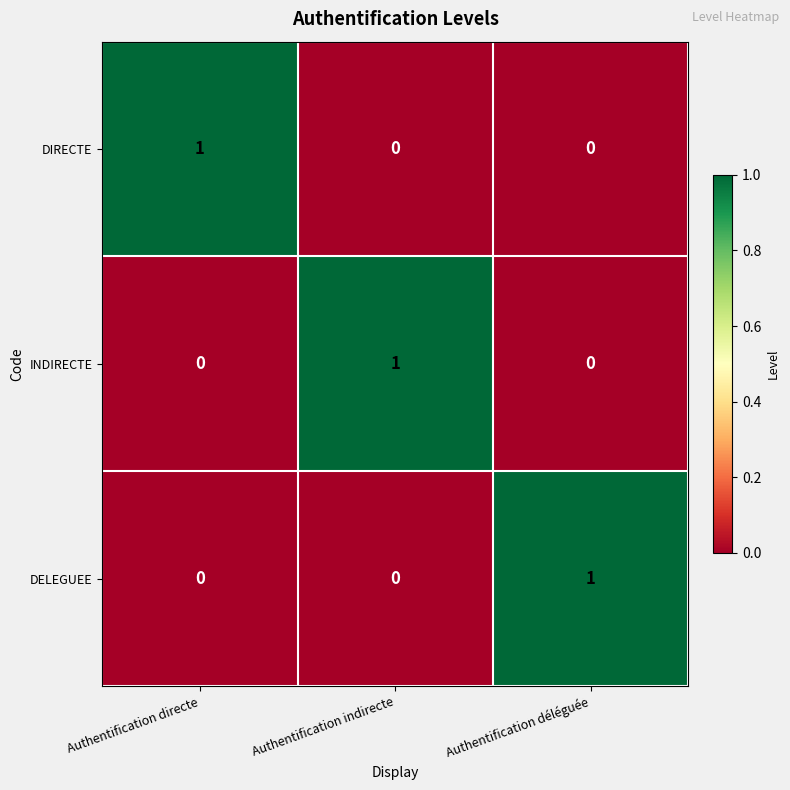

Reading right to left, transcribe all the data shown in this chart.

DIRECTE: Authentification déléguée=0	Authentification indirecte=0	Authentification directe=1
INDIRECTE: Authentification déléguée=0	Authentification indirecte=1	Authentification directe=0
DELEGUEE: Authentification déléguée=1	Authentification indirecte=0	Authentification directe=0